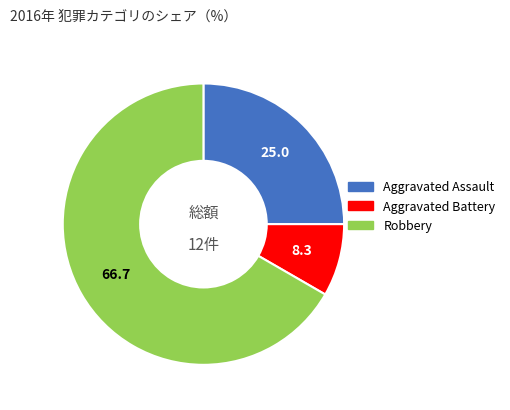

Do Aggravated Assault and Robbery together represent more than half of the pie?

Yes